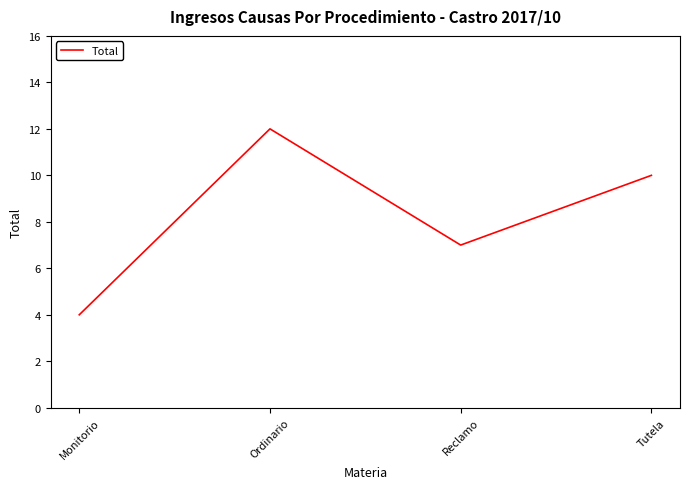

List the labels in order of value, smallest first.

Monitorio, Reclamo, Tutela, Ordinario